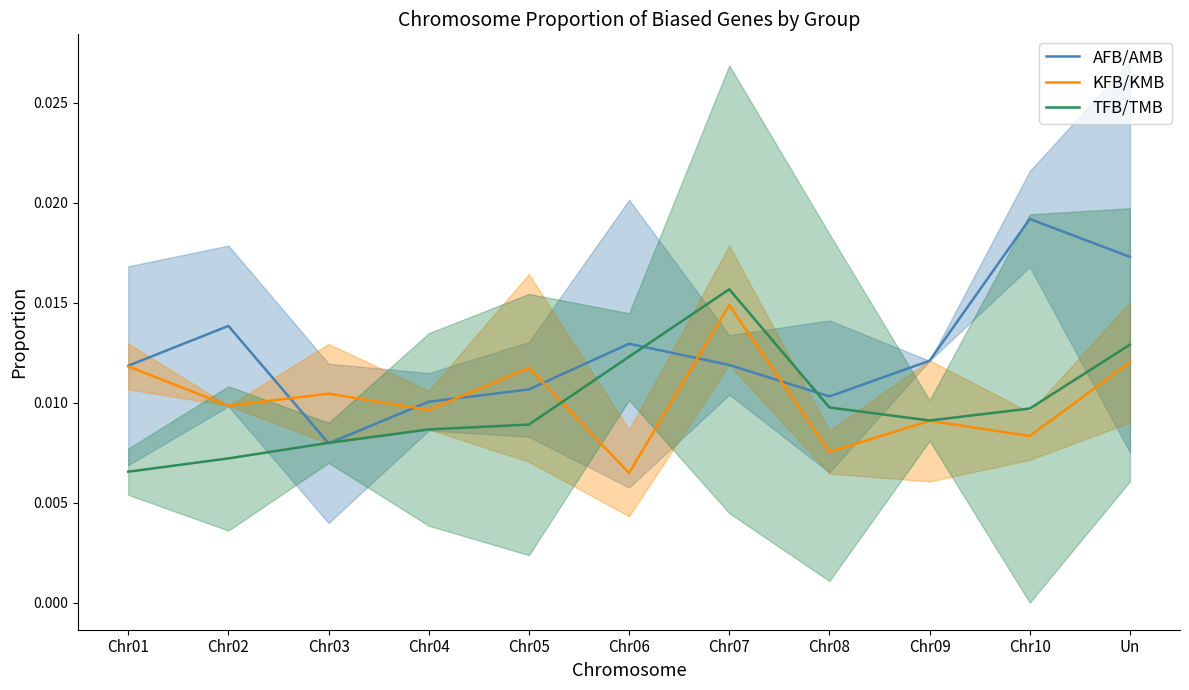

Which series changed the most between Chr07 and Chr09?

TFB/TMB